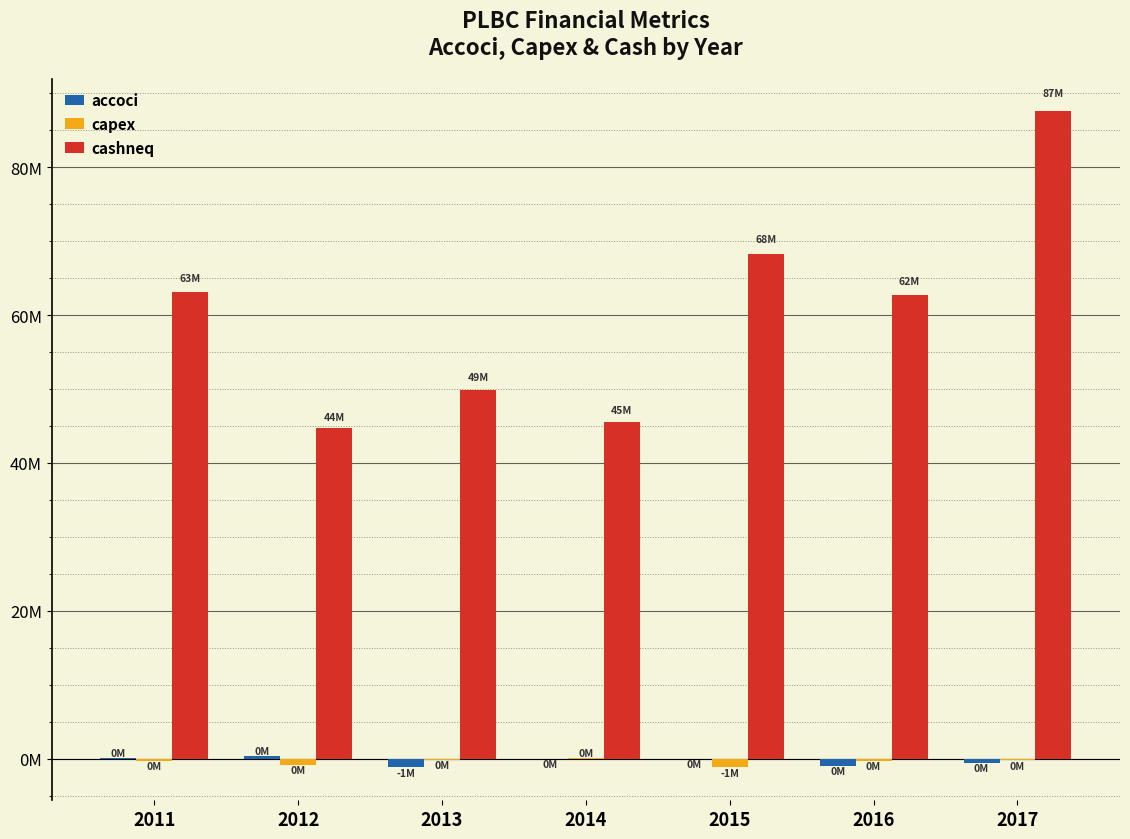

What is the total value across all series at 2011?

62996000